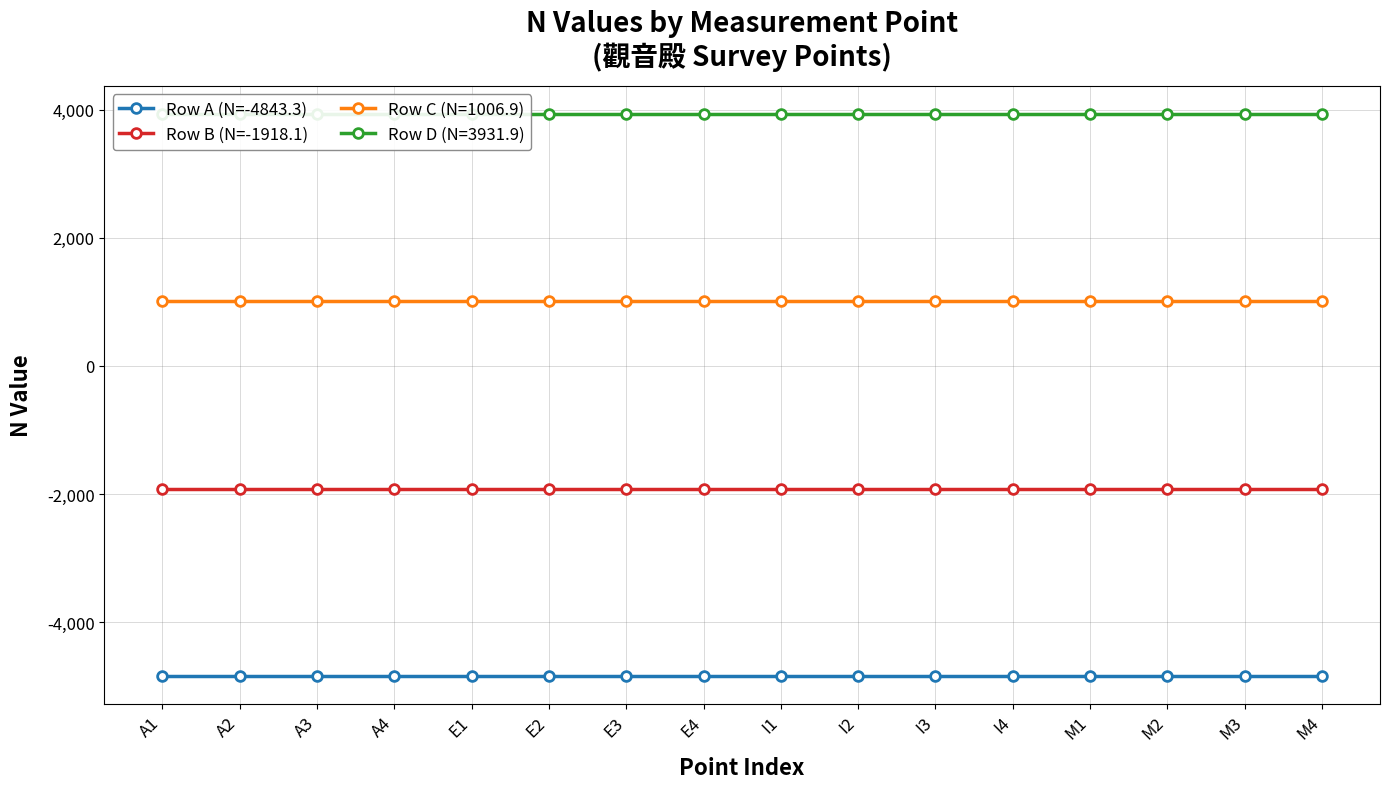

What is the label of the 15th point from the right?

A2